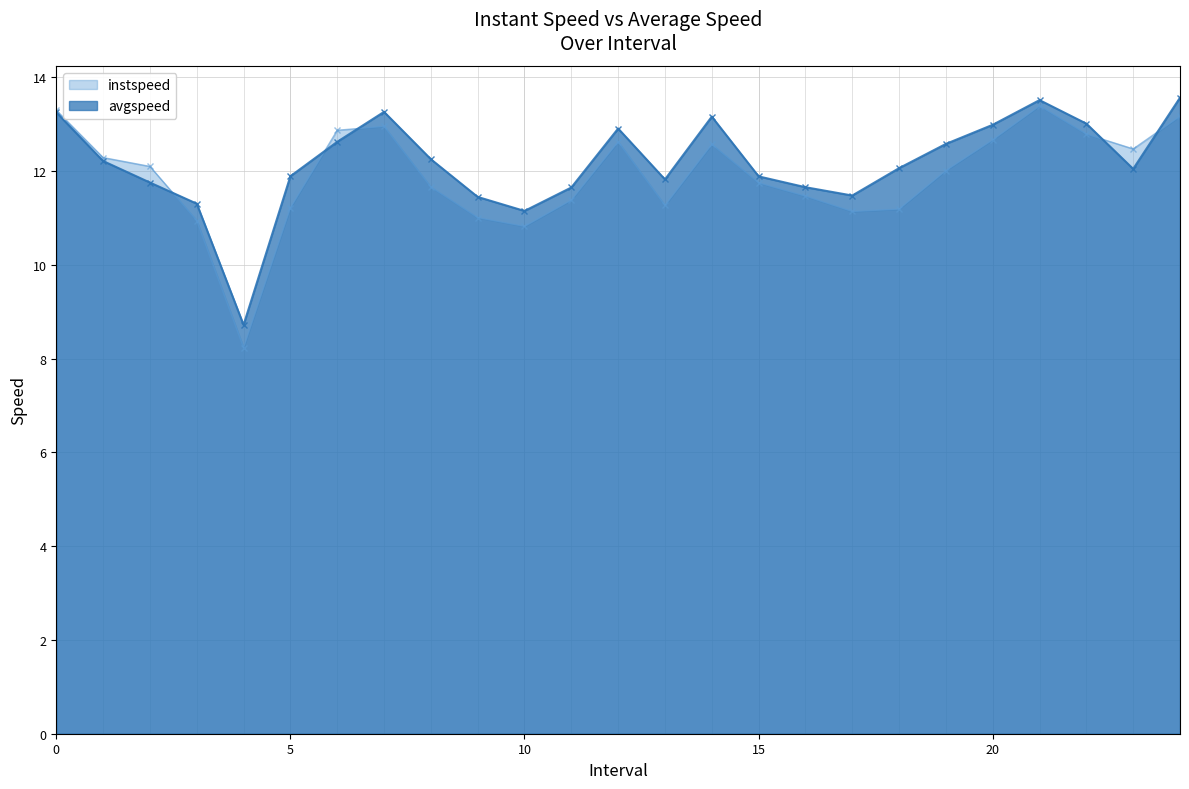

How many values in the avgspeed series exceed 12?

14